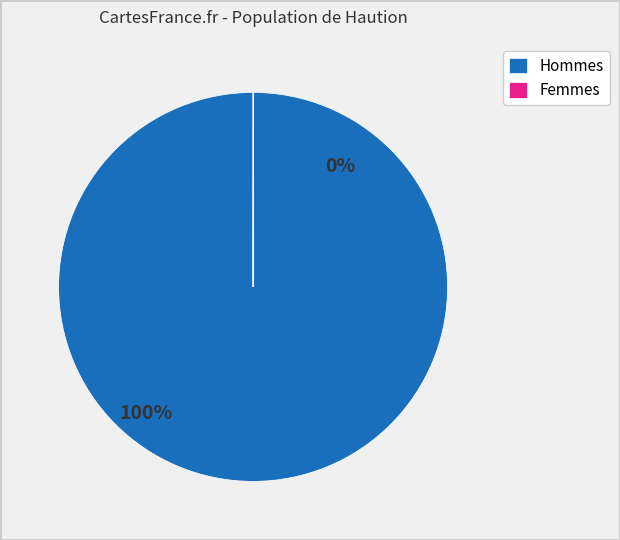

To the nearest percent, what is the difference between the largest and smallest slice percentages?

100%